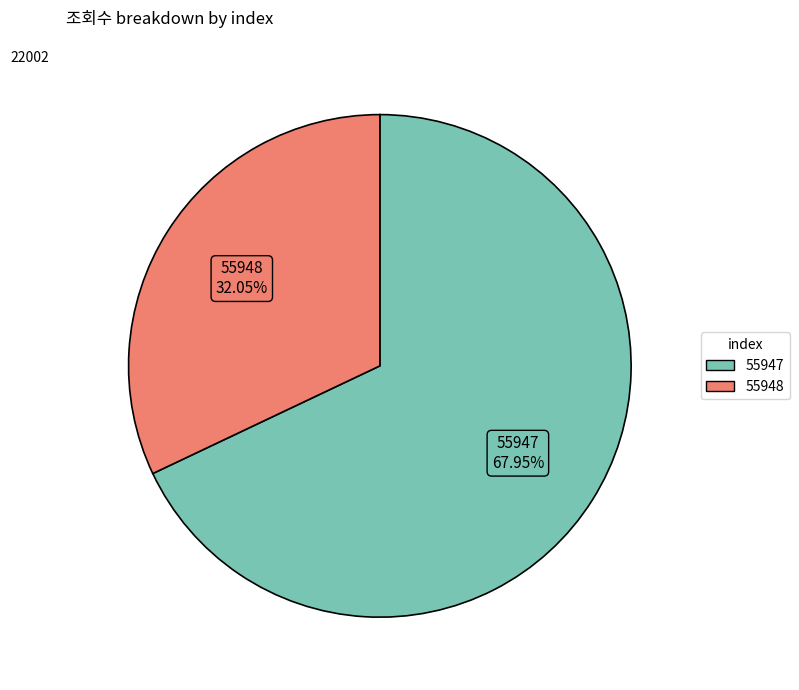

Is it true that 55948 is 32% of the pie?

True